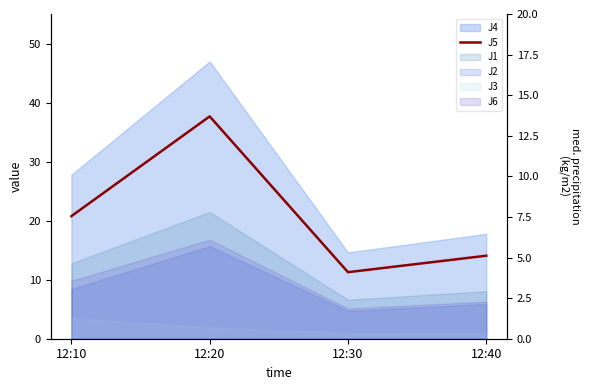

What is the change in value from 12:10 to 12:30?

-9.5